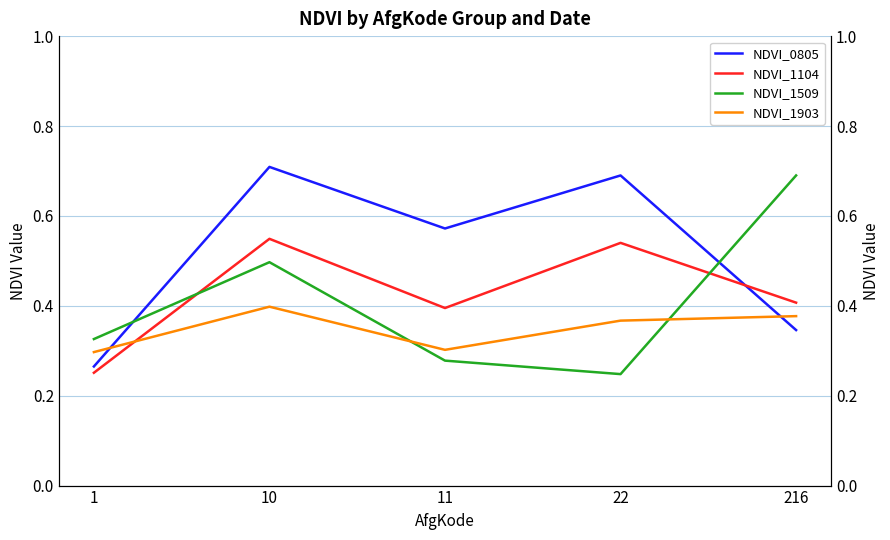

What are all the series names shown in the legend?

NDVI_0805, NDVI_1104, NDVI_1509, NDVI_1903